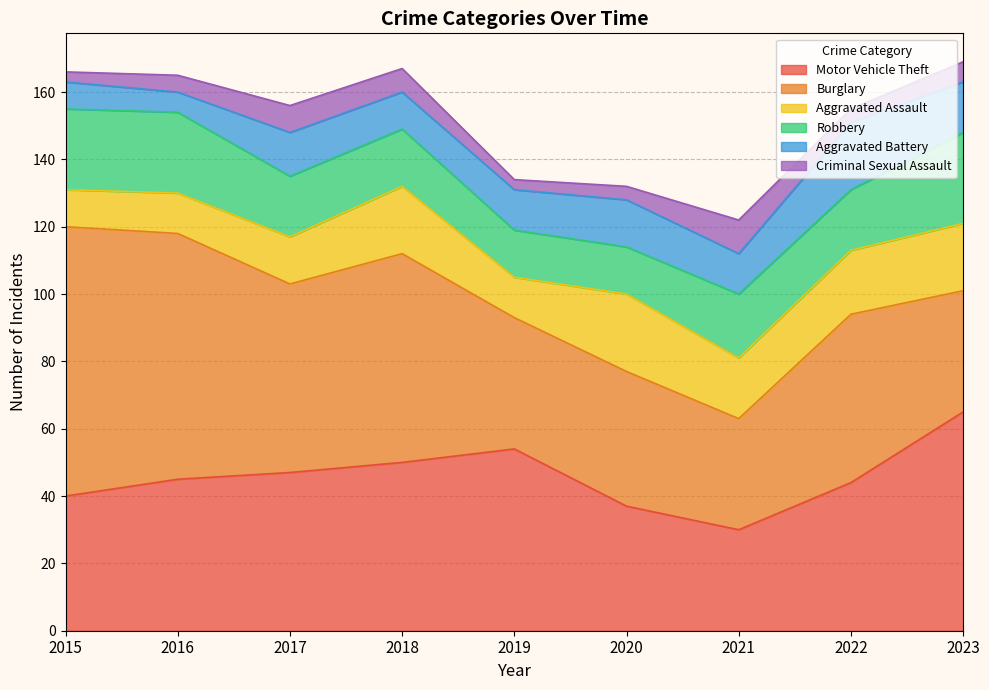

True or false: Aggravated Battery and Criminal Sexual Assault cross at least once.

False